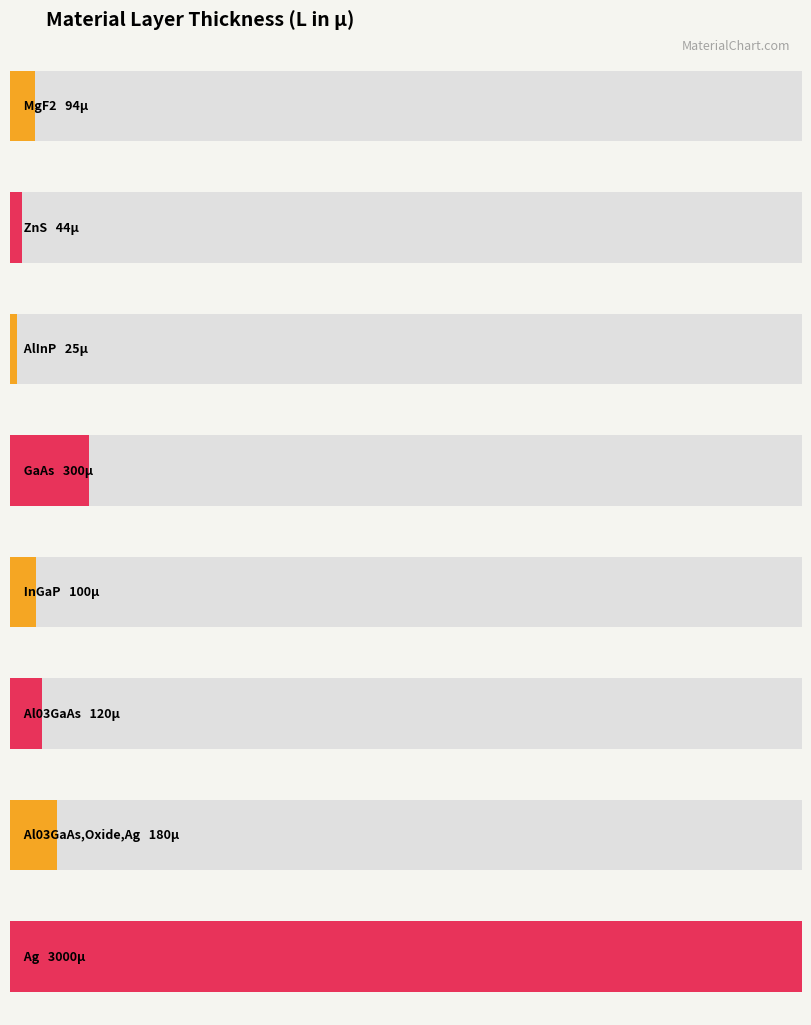

Between GaAs and InGaP, which is larger?

GaAs